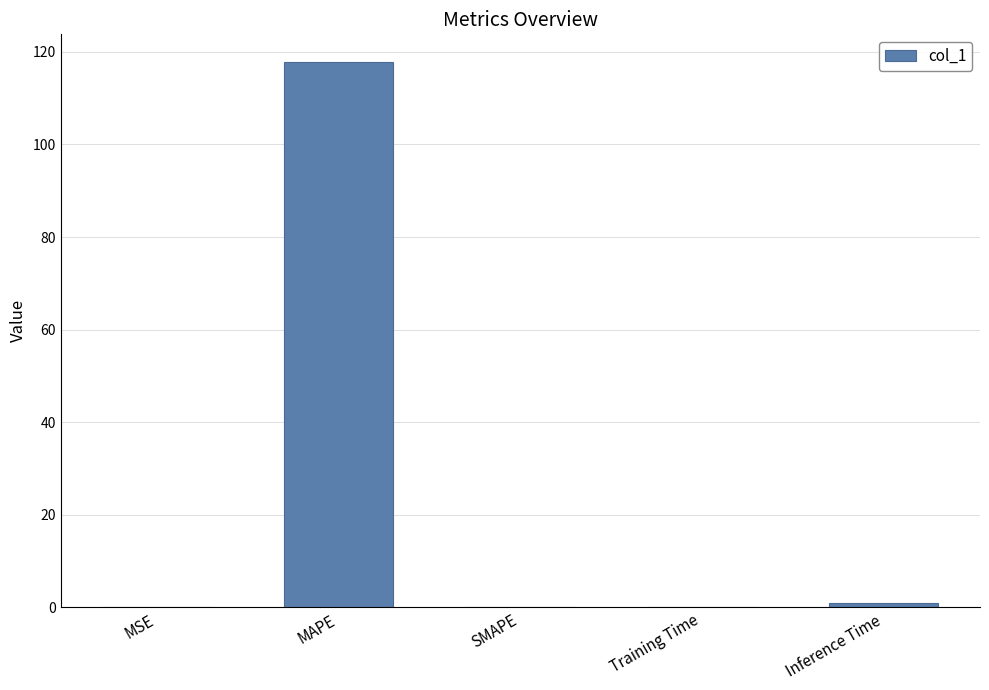

Are the bars grouped side by side (vs. stacked)?

No